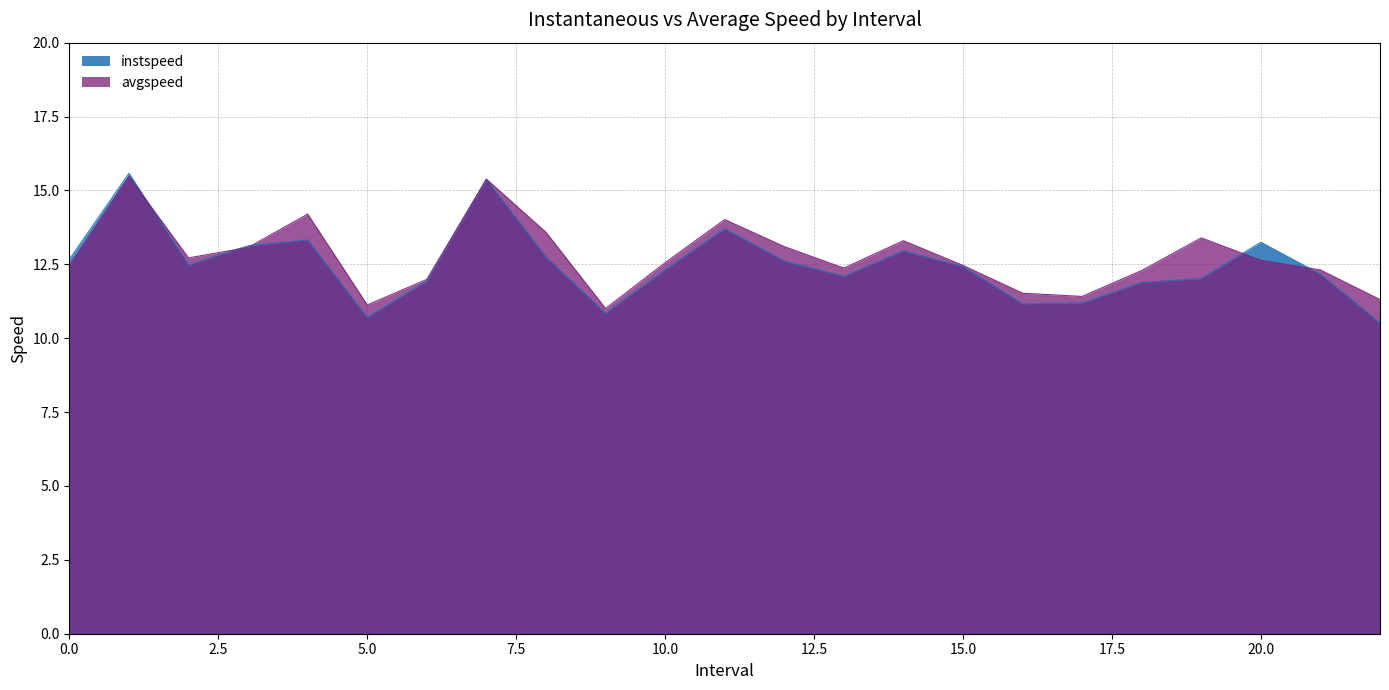

Which series changed the most between 13.0 and 19.0?

avgspeed